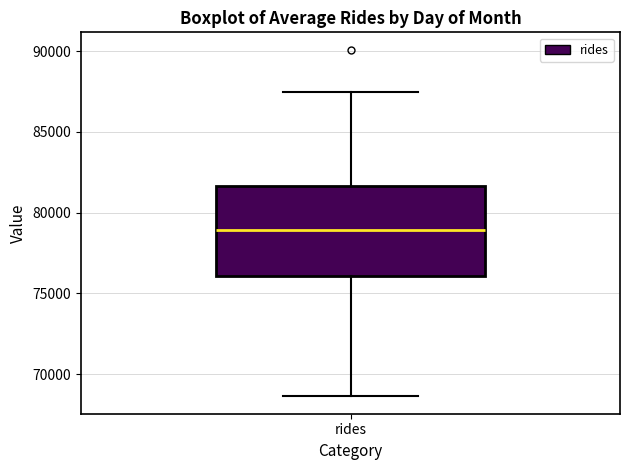

Where does the lower whisker of the box for rides end on the y-axis? The values are not printed on the chart, so give them approximately, as read against the axis.

68500